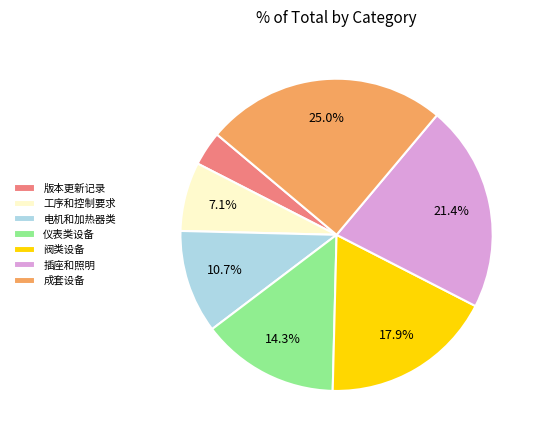

To the nearest percent, what is the average slice percentage?

14%